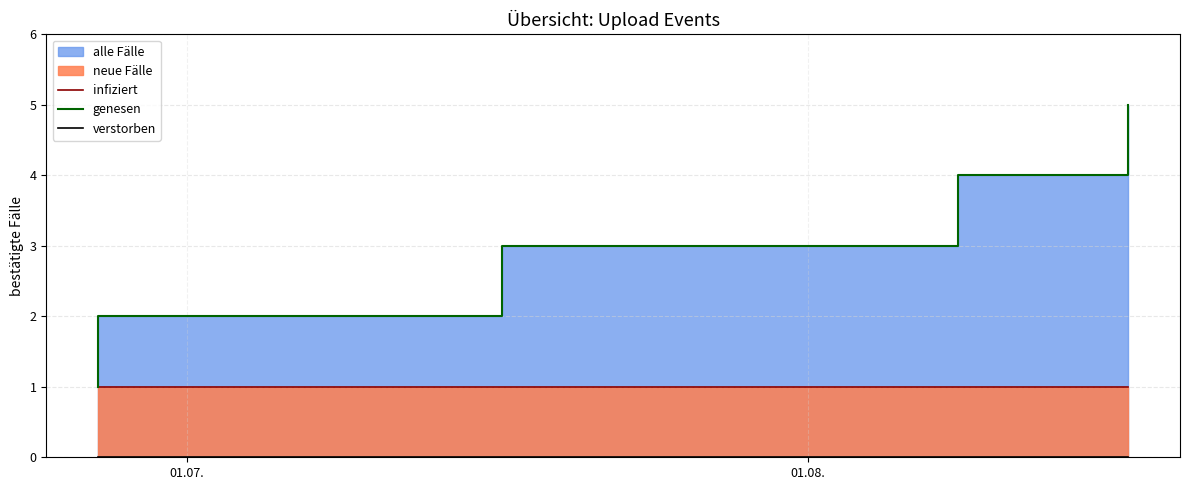

Is it true that infiziert equals 2 at 01.08.?

False